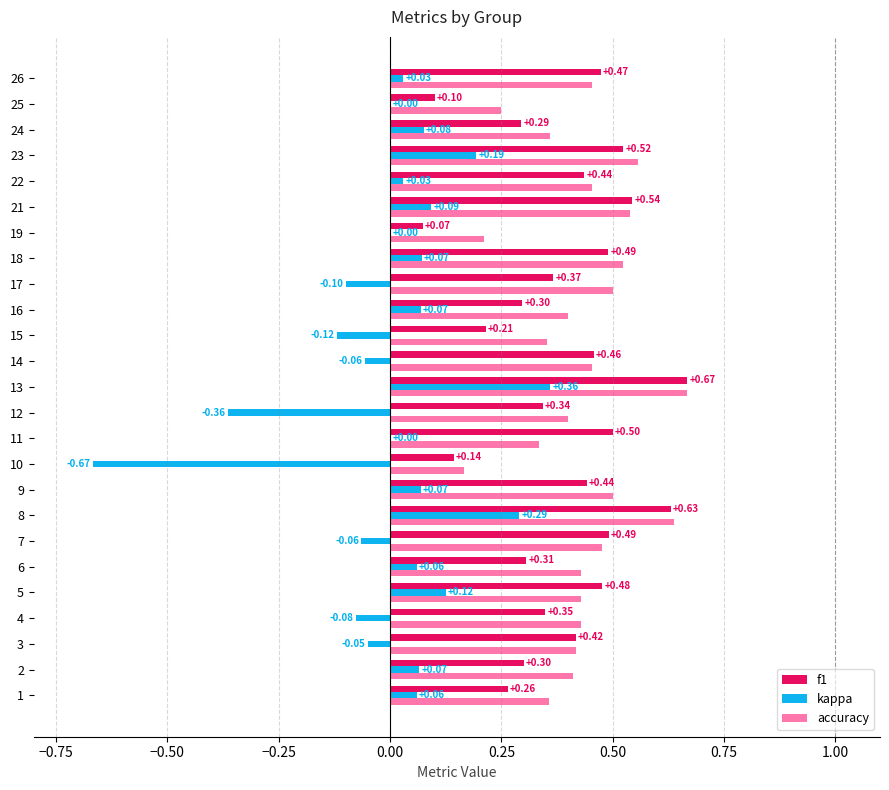

Is the value of kappa at 17 greater than the value of accuracy at 15?

No